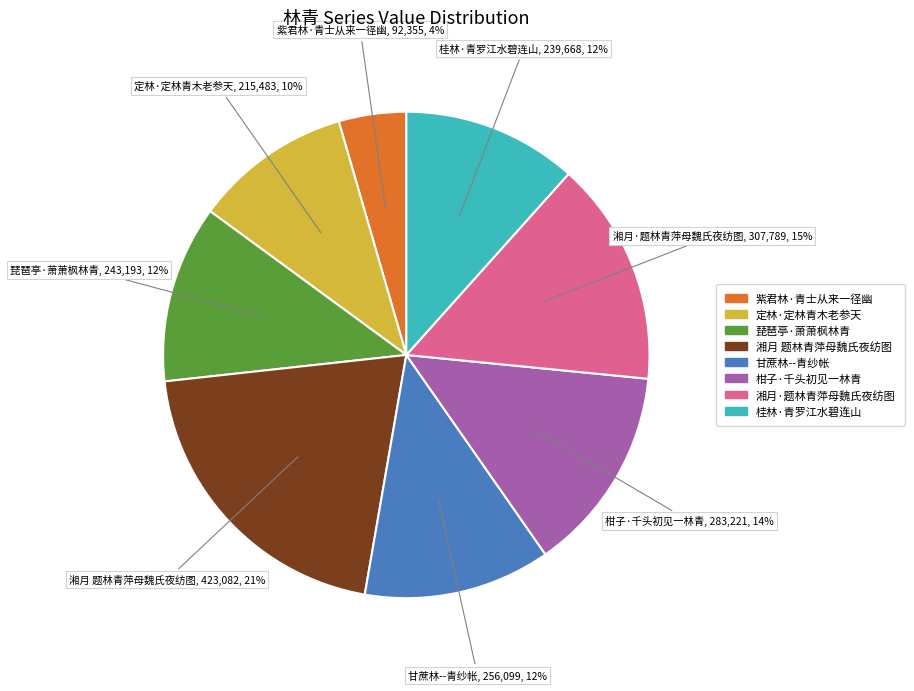

Is it true that 定林·定林青木老参天 is 10% of the pie?

True